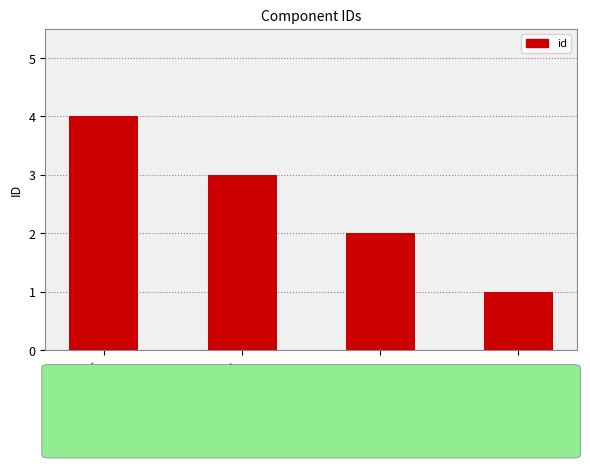

What is the sum of the values at B11 for B14C and B17?

7